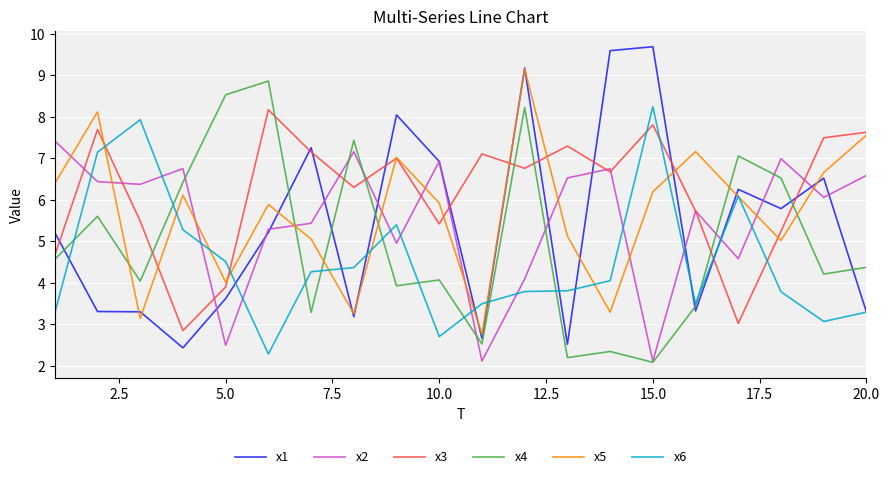

After their last crossing, which series has the higher values: x5 or x3?

x3